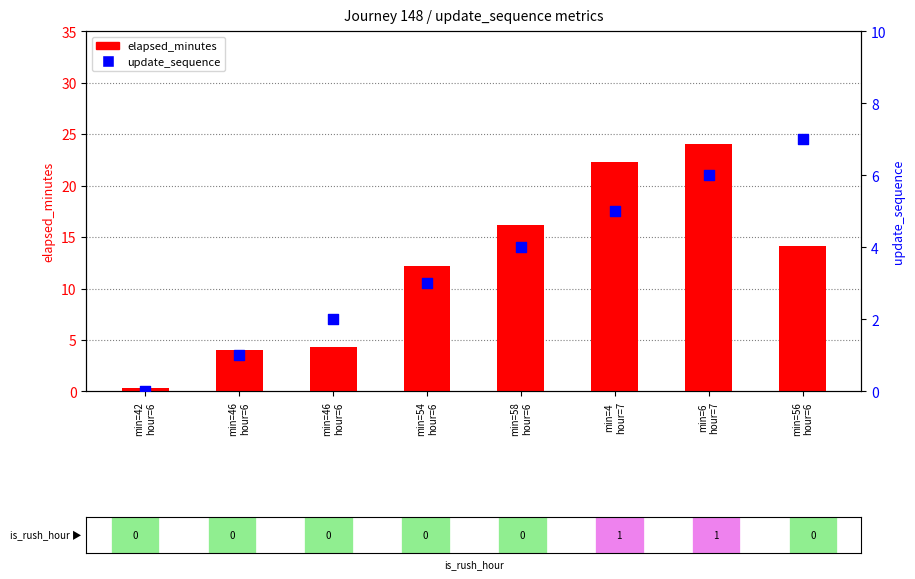

Which series contains the lowest Y value?

update_sequence